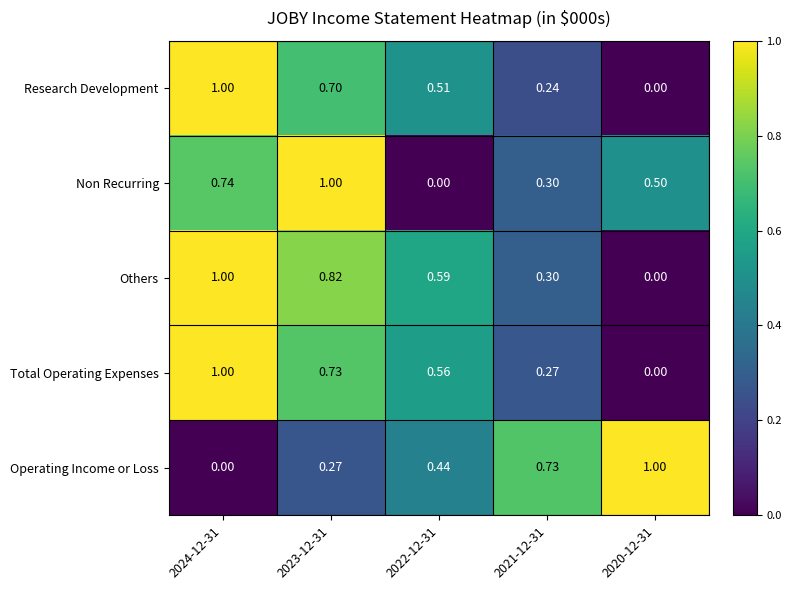

Between 2023-12-31 and 2022-12-31, which series saw the biggest shift?

Non Recurring